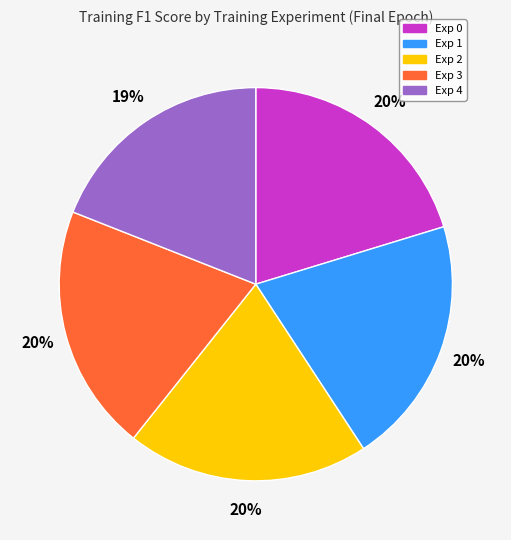

Is there a majority slice in this chart?

No